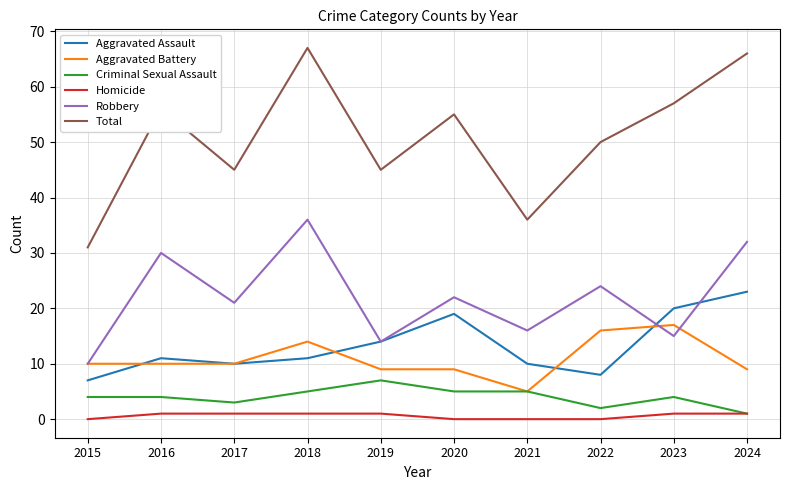

Reading left to right, transcribe all the data shown in this chart.

Aggravated Assault: 7	11	10	11	14	19	10	8	20	23
Aggravated Battery: 10	10	10	14	9	9	5	16	17	9
Criminal Sexual Assault: 4	4	3	5	7	5	5	2	4	1
Homicide: 0	1	1	1	1	0	0	0	1	1
Robbery: 10	30	21	36	14	22	16	24	15	32
Total: 31	56	45	67	45	55	36	50	57	66